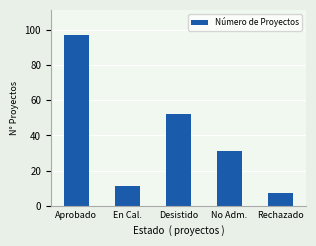

What is the change in value from Aprobado to Desistido?

-45